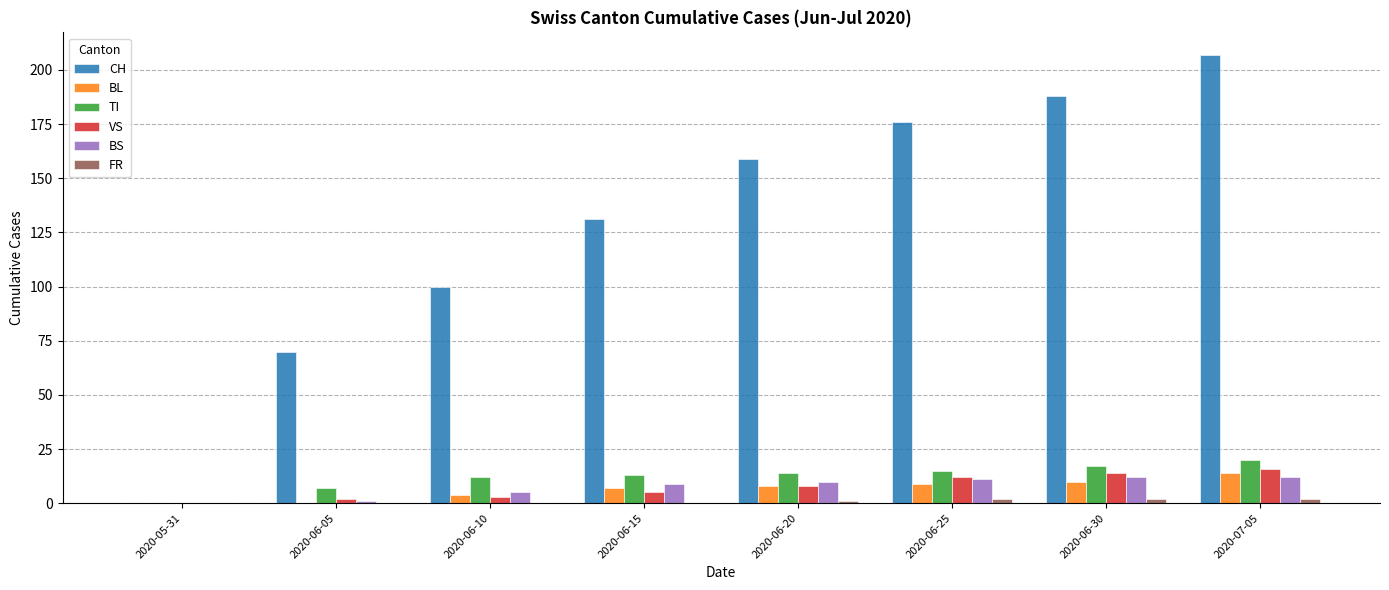

The BL series shows 14 at 2020-07-05. True or false?

True